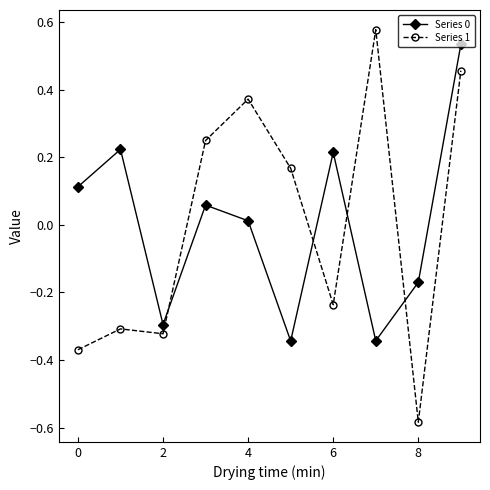

What is the difference between the second highest and minimum values in the Series 1 series?

1.0